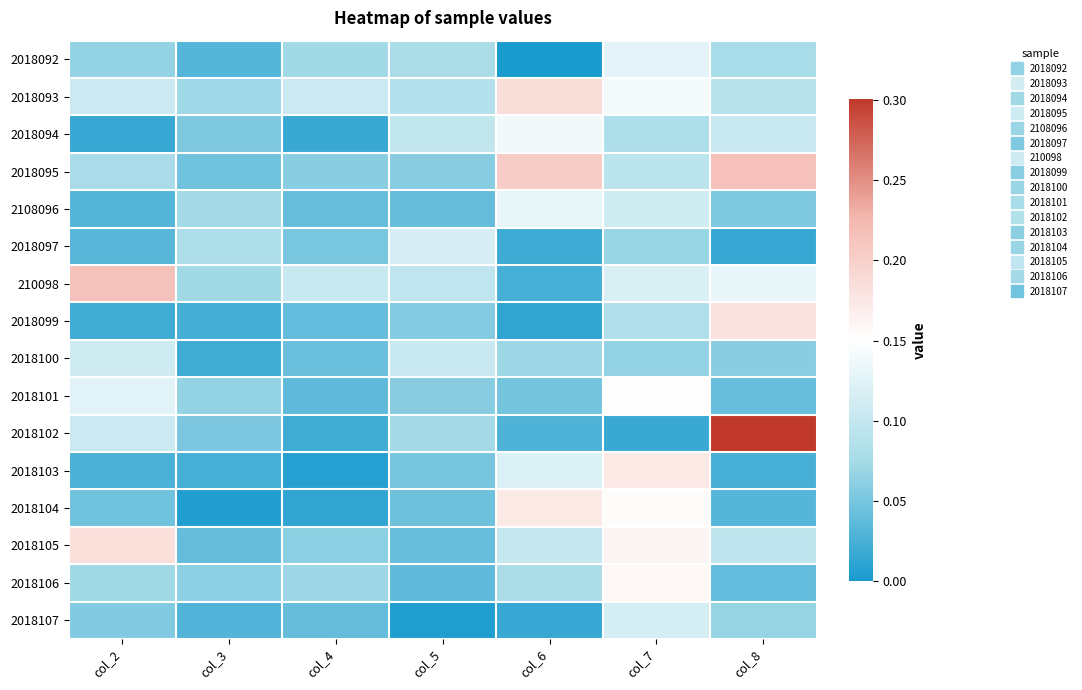

At how many categories does at least one series exceed 0?

7